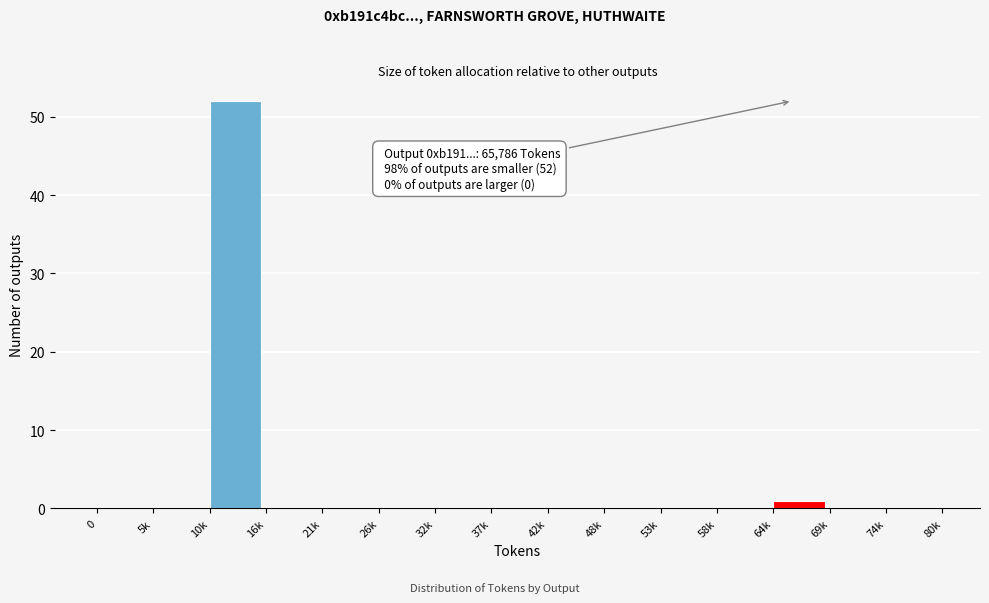

Reading right to left, list all the values displayed in this chart.

74k=0	69k=0	64k=1	58k=0	53k=0	48k=0	42k=0	37k=0	32k=0	26k=0	21k=0	16k=0	10k=52	5k=0	0=0